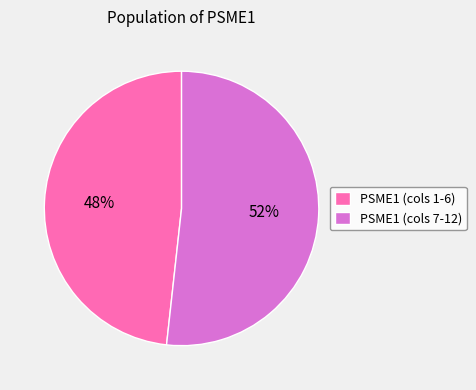

True or false: PSME1 (cols 7-12) accounts for 52% of the total.

True